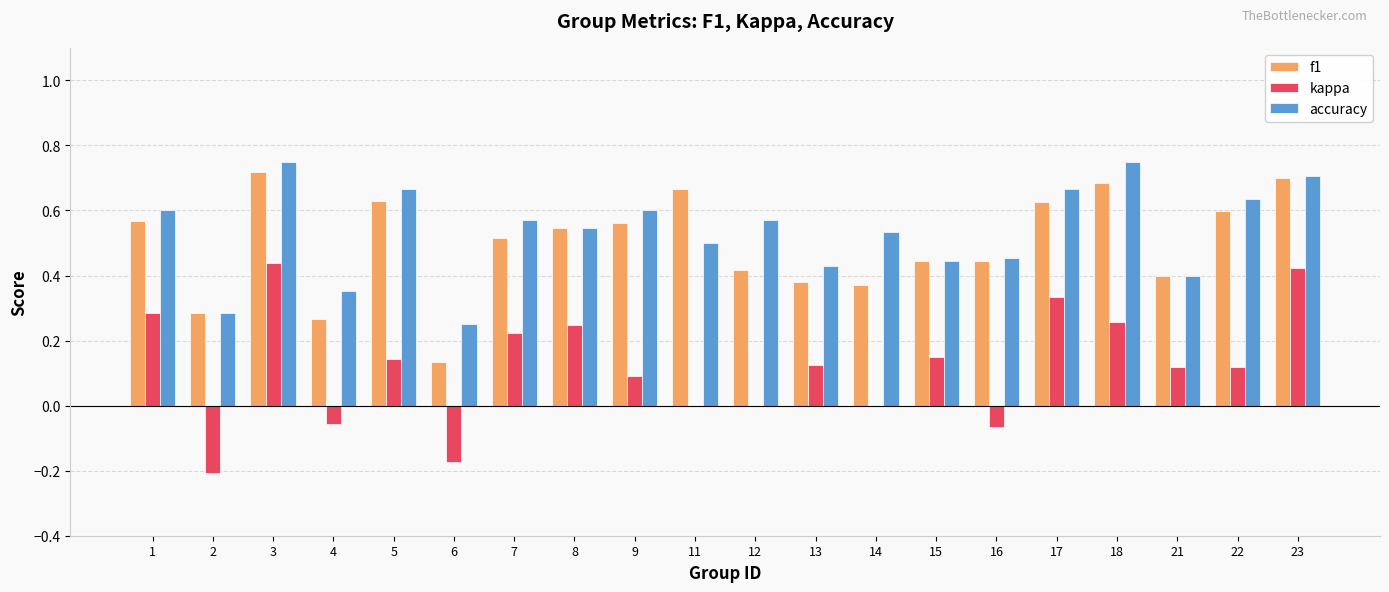

True or false: accuracy has a value of 0.6 at 9.

True